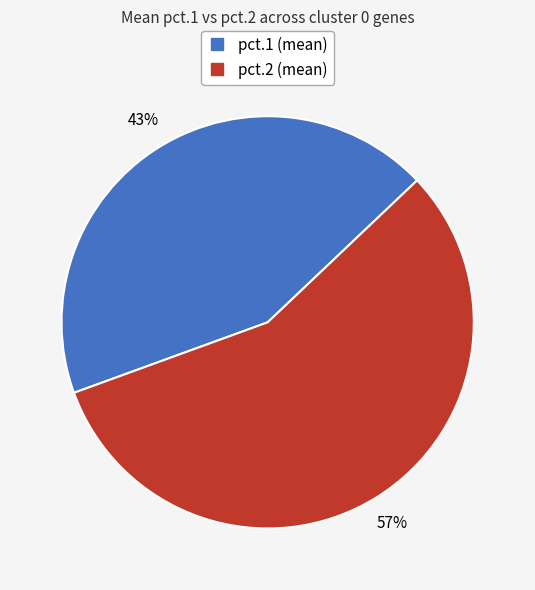

Approximately how many times larger is the value at pct.1 (mean) compared to pct.2 (mean)?

0.8